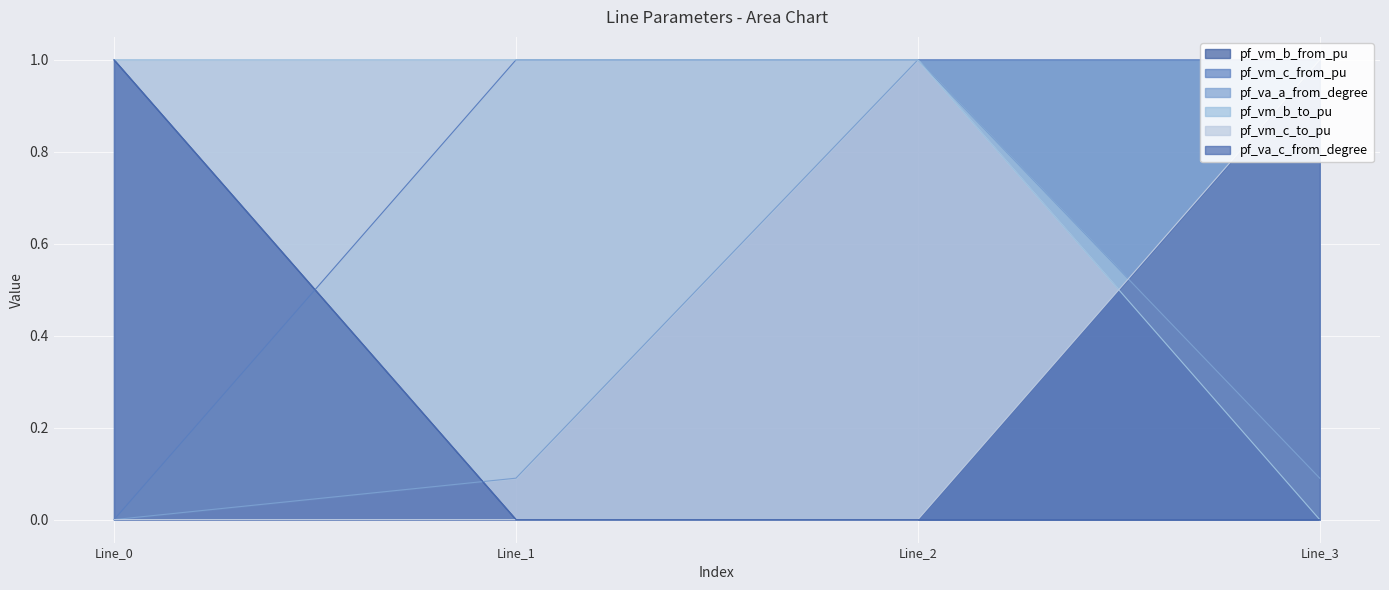

Between which two adjacent categories do pf_vm_c_to_pu and pf_vm_b_to_pu first intersect?

Line_2 and Line_3